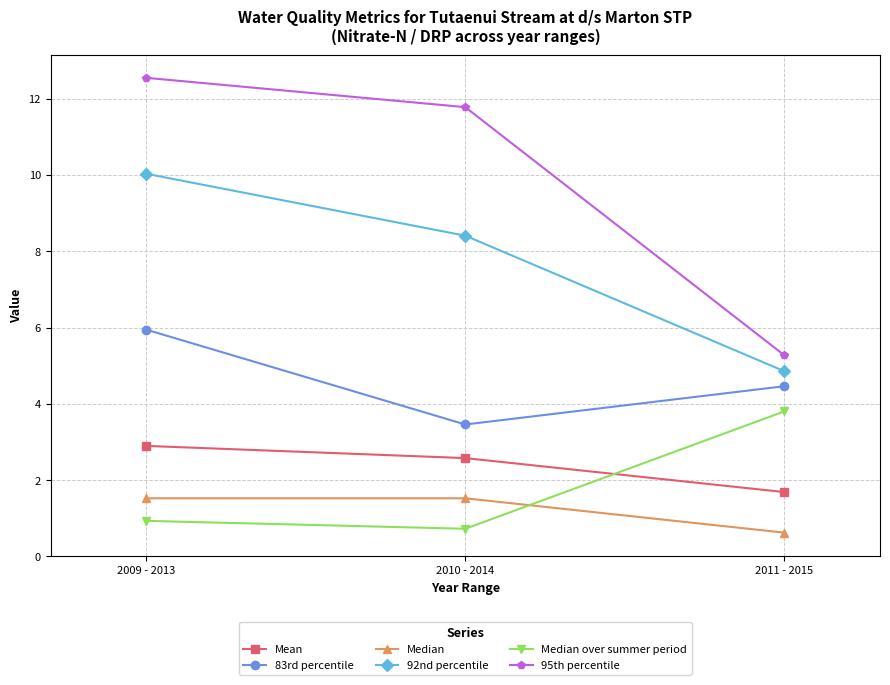

Reading left to right, transcribe all the data shown in this chart.

Mean: 2009 - 2013=2.9	2010 - 2014=2.6	2011 - 2015=1.7
83rd percentile: 2009 - 2013=5.9	2010 - 2014=3.5	2011 - 2015=4.5
Median: 2009 - 2013=1.5	2010 - 2014=1.5	2011 - 2015=0.6
92nd percentile: 2009 - 2013=10.0	2010 - 2014=8.4	2011 - 2015=4.9
Median over summer period: 2009 - 2013=0.9	2010 - 2014=0.7	2011 - 2015=3.8
95th percentile: 2009 - 2013=12.5	2010 - 2014=11.8	2011 - 2015=5.3